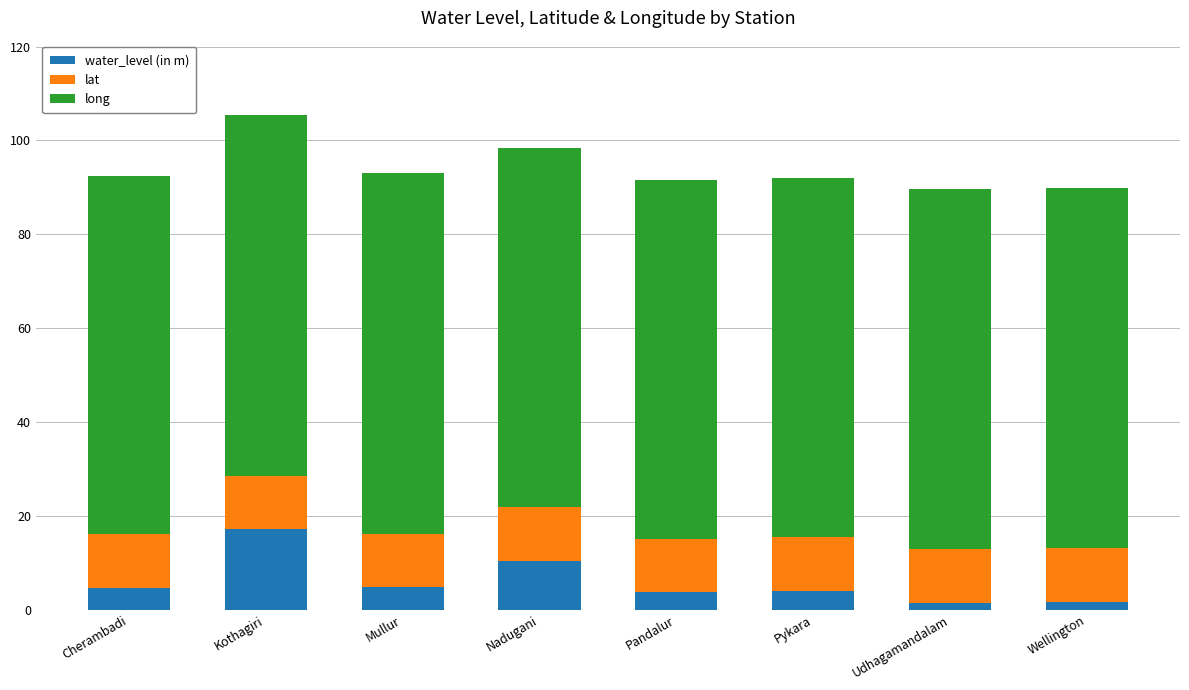

Does the chart contain any negative values?

No